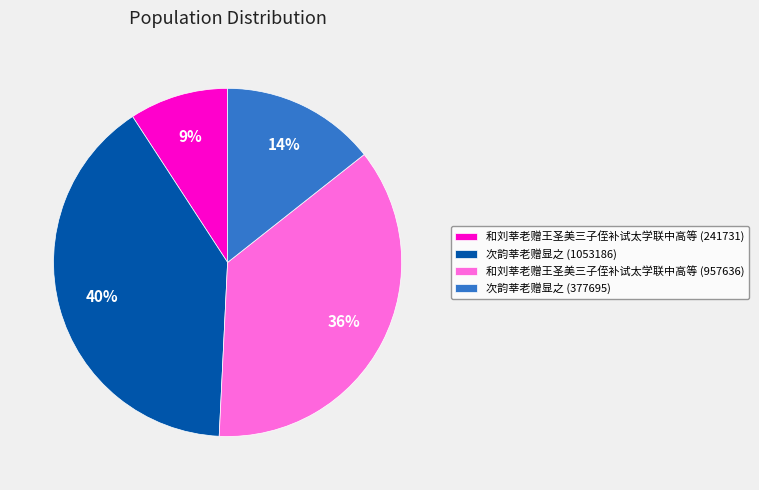

Is the sum of 和刘莘老赠王圣美三子侄补试太学联中高等 (957636) and 和刘莘老赠王圣美三子侄补试太学联中高等 (241731) greater than half?

No